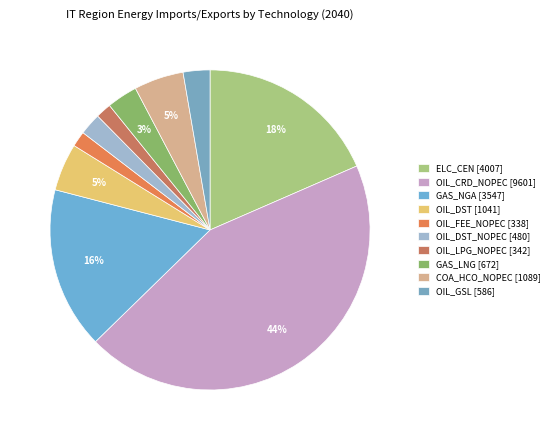

Which slice is the largest?

OIL_CRD_NOPEC [9601]